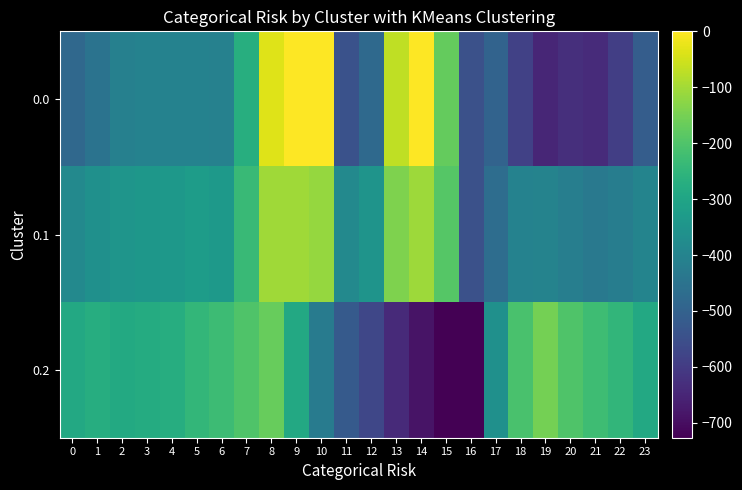

List the series in order of their overall mean, highest first.

0.1, 0.2, 0.0